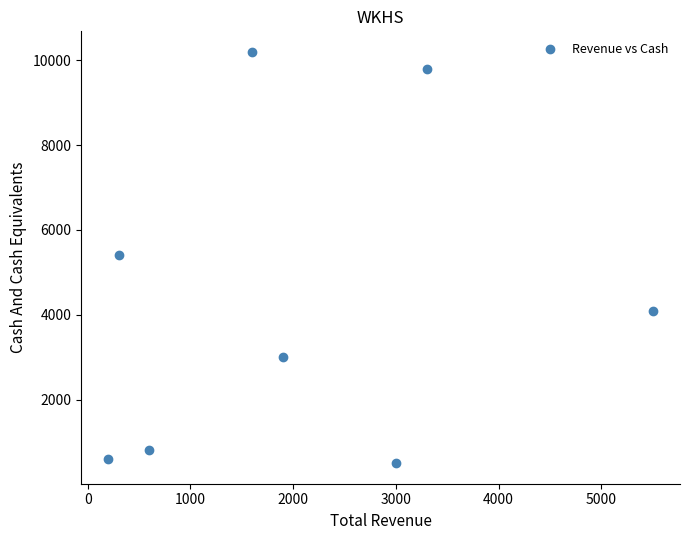

What is the average Y value?

4300